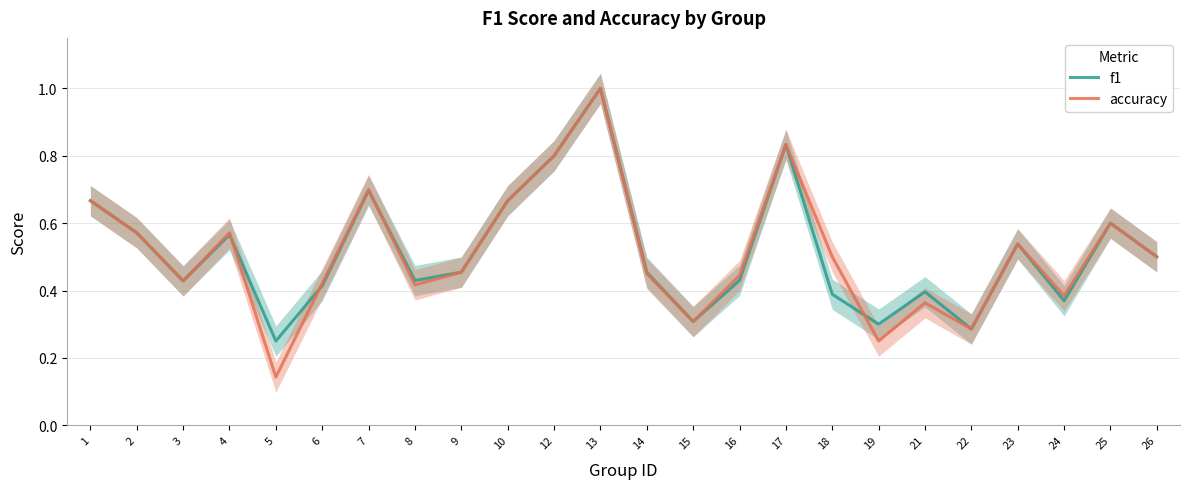

What is the approximate value of f1 at 21?

0.4